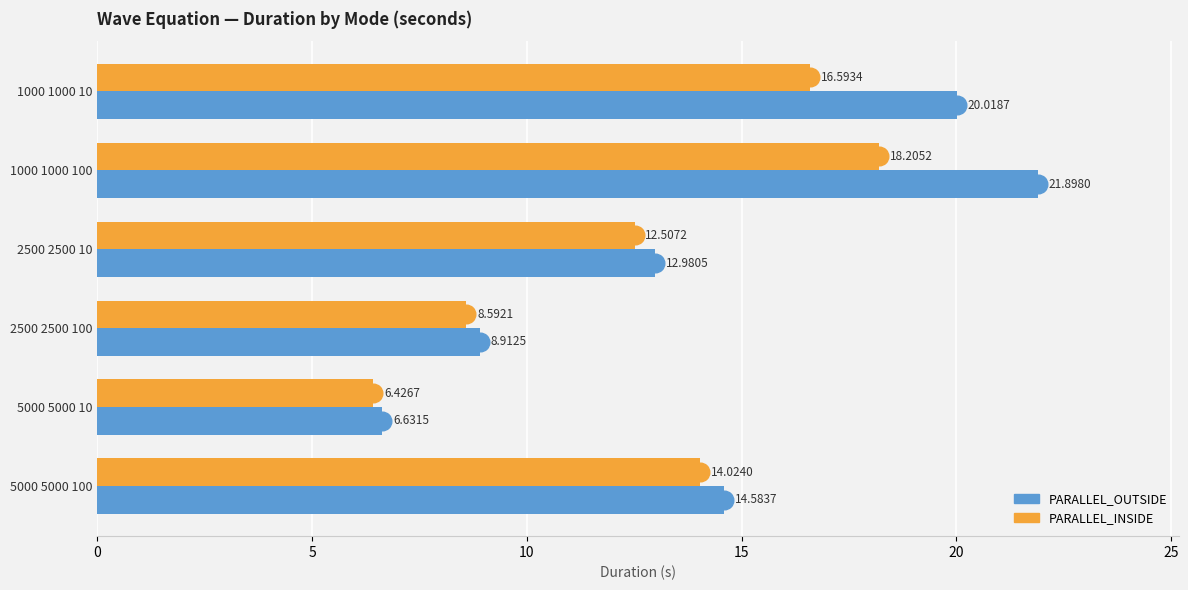

Which series has the largest total across all categories?

PARALLEL_OUTSIDE